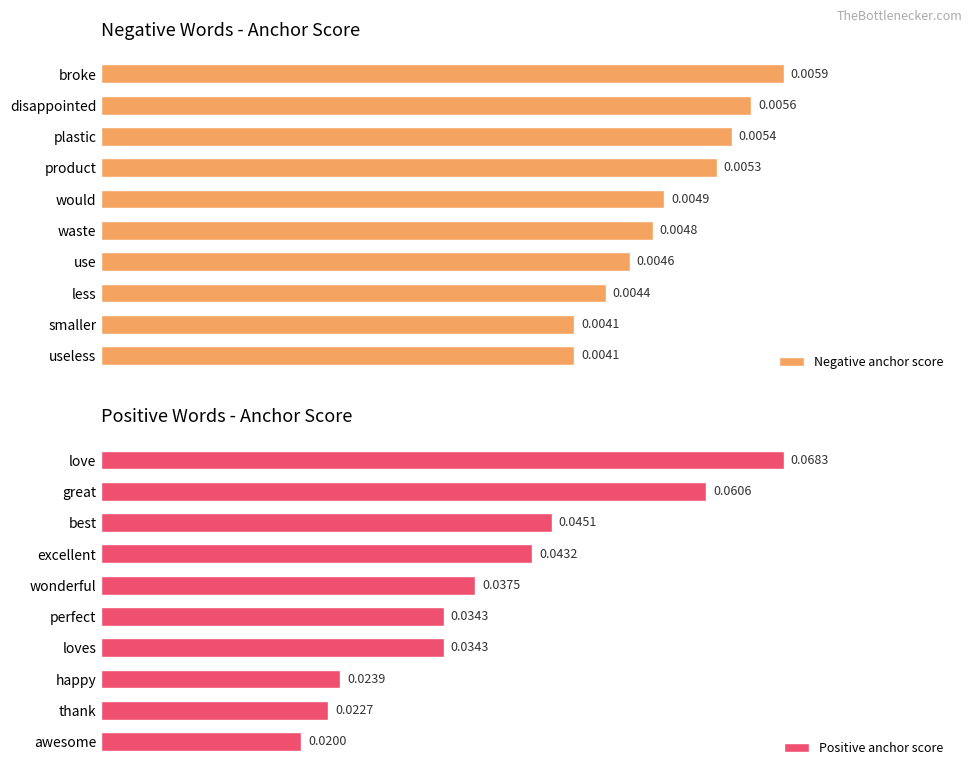

At which label does Negative anchor score reach its peak?

broke